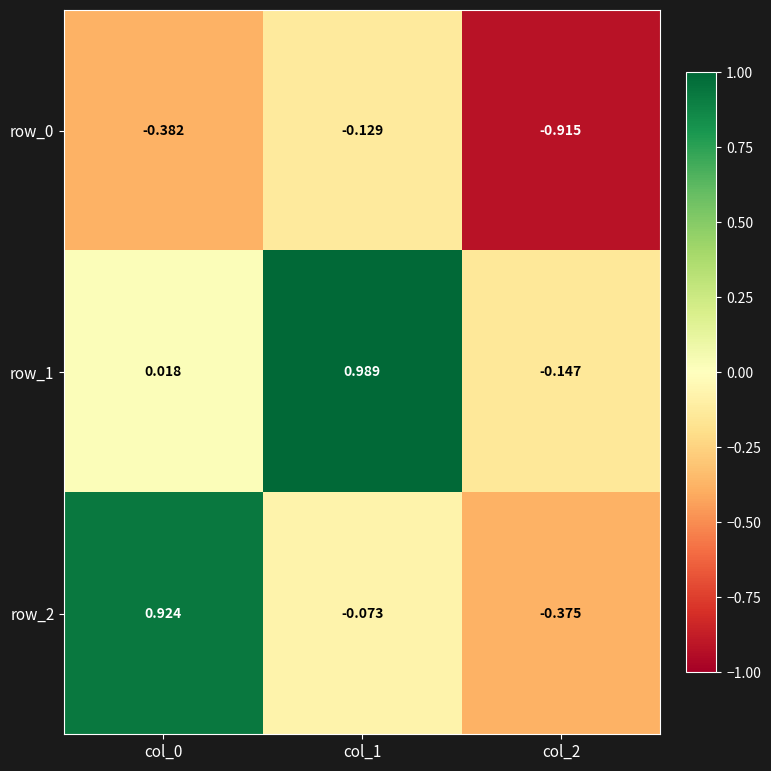

What is the sum of all row_2 values?

0.5